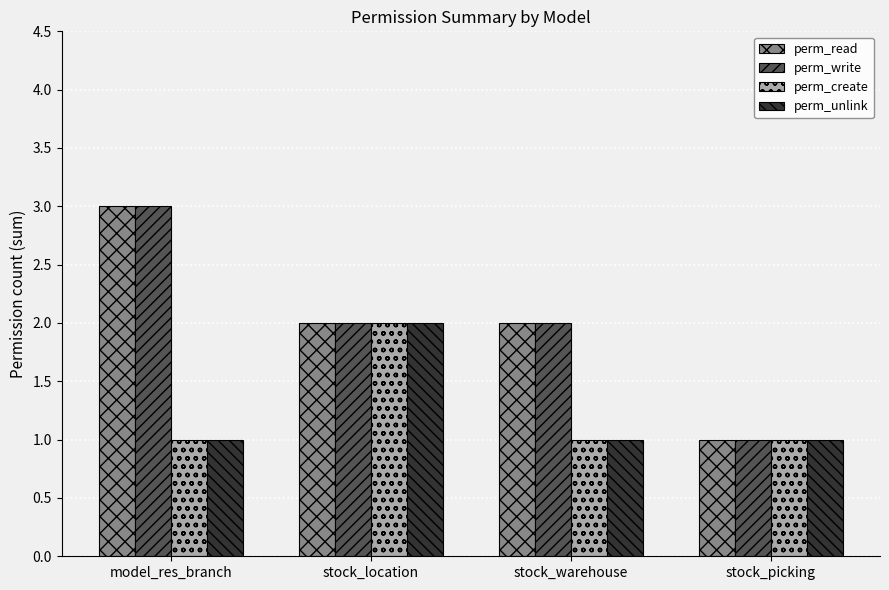

How many groups of bars are there?

4